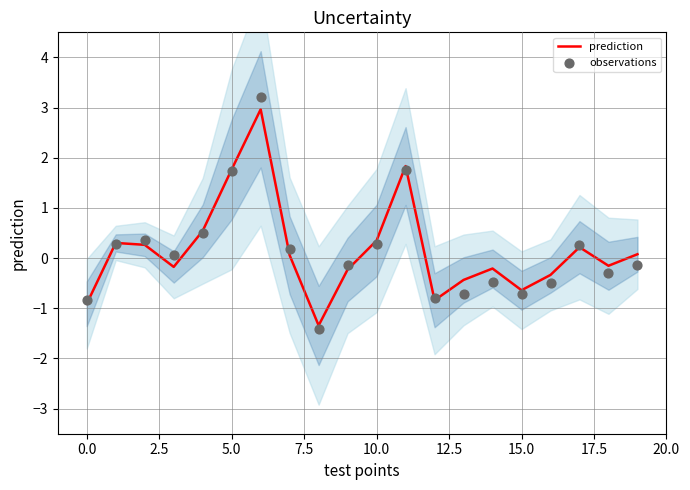

Which series reaches the maximum Y coordinate?

observations